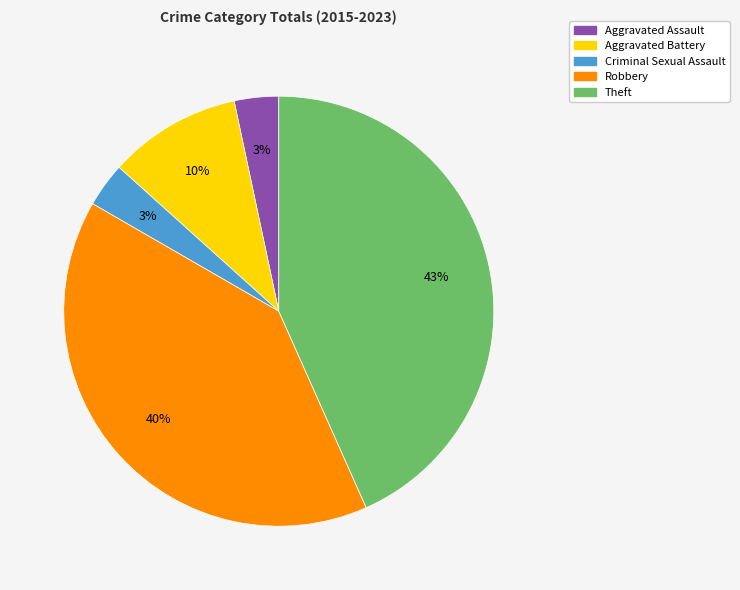

To the nearest percent, what is the difference between the largest and smallest slice percentages?

40%